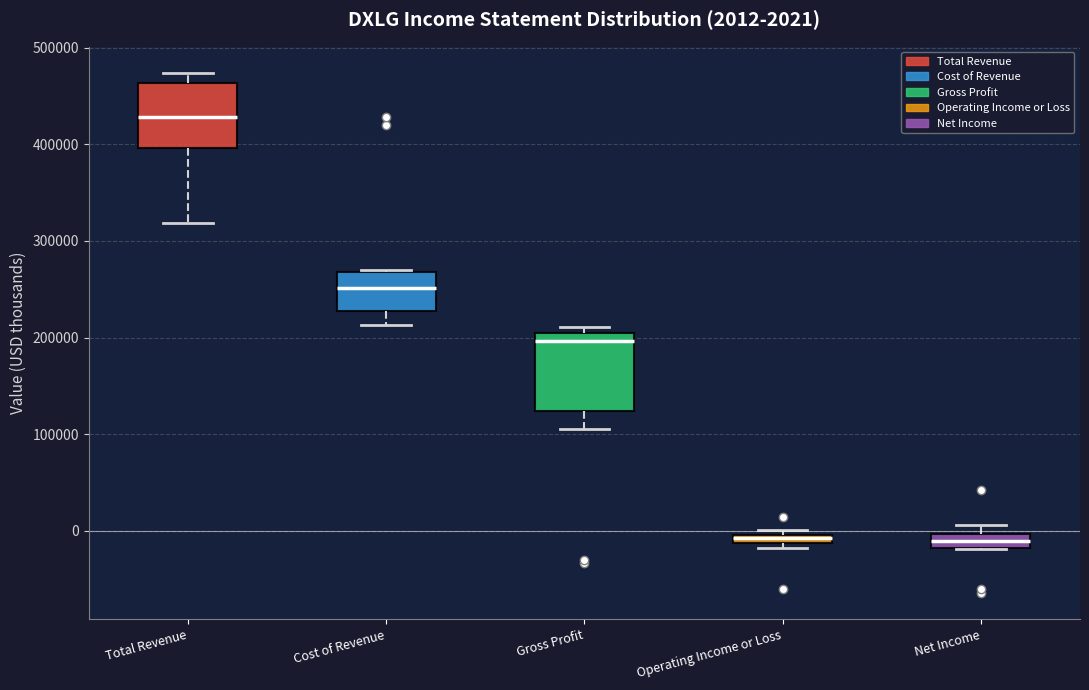

Which box is the tallest, from its lower edge to its upper edge?

Gross Profit